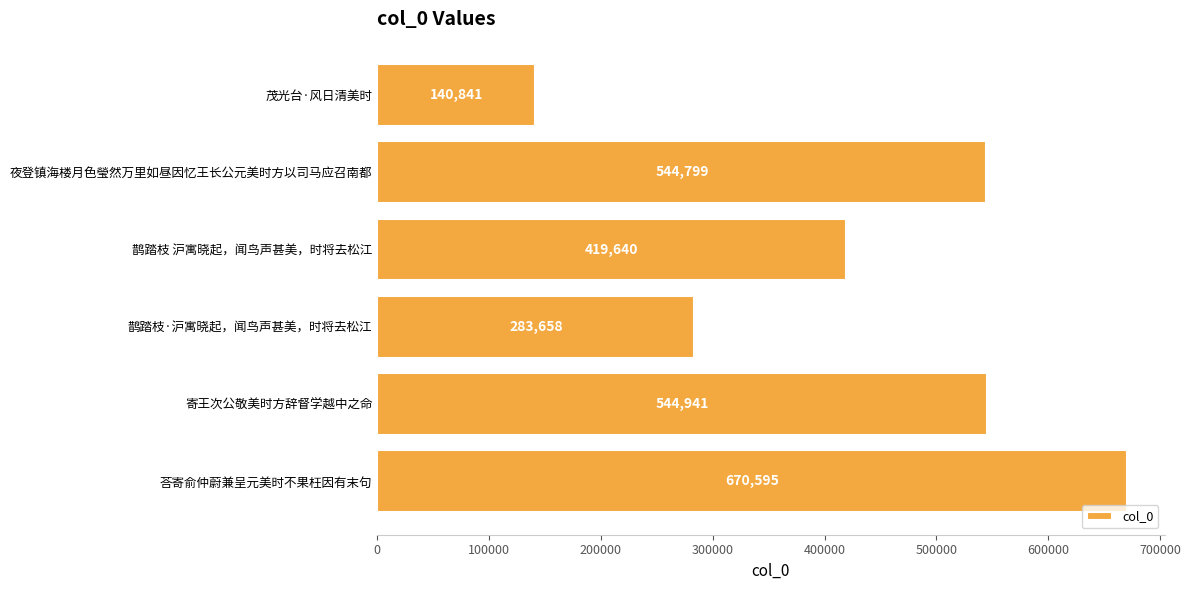

The value at 鹊踏枝·沪寓晓起，闻鸟声甚美，时将去松江 is 283658. True or false?

True